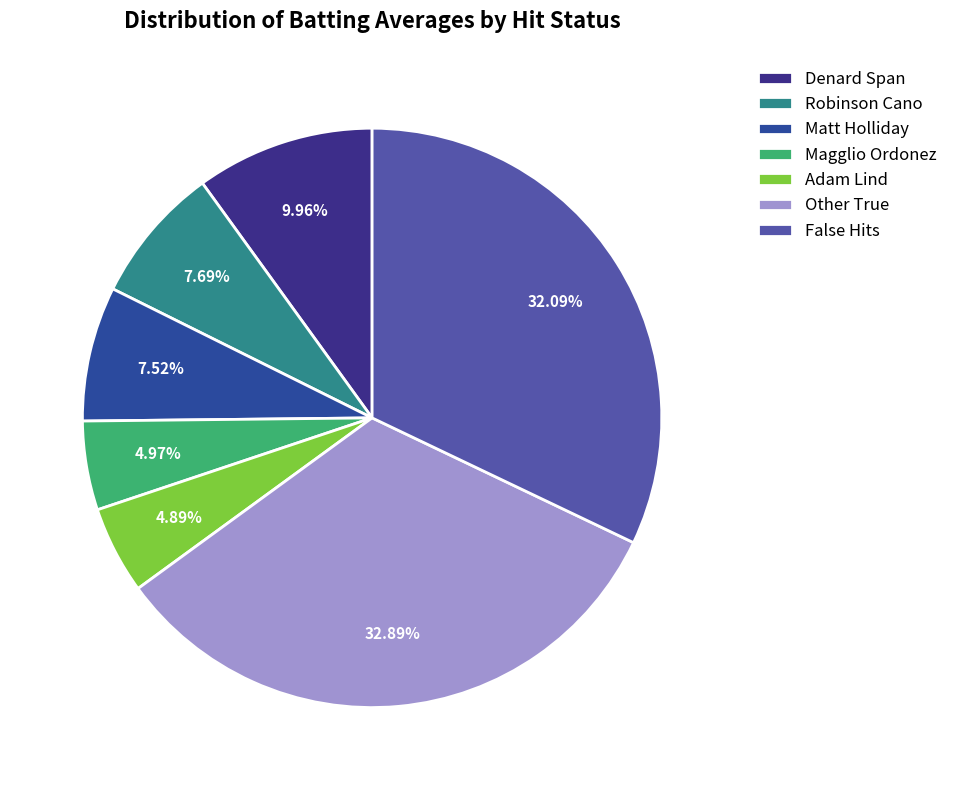

How many segments does this pie chart have?

7